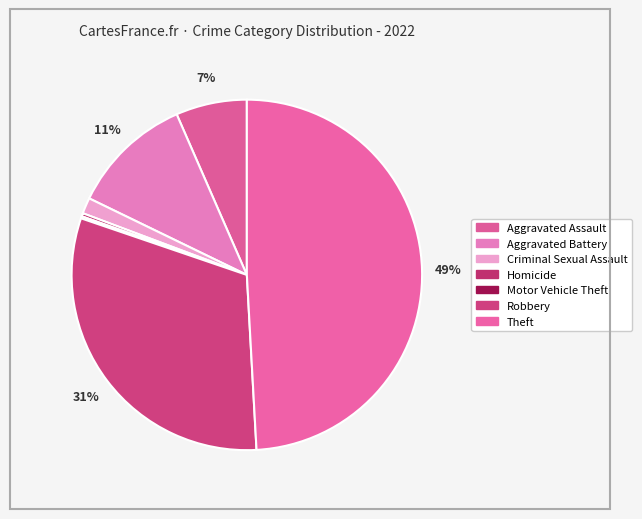

To the nearest percent, what portion does Theft represent?

49%